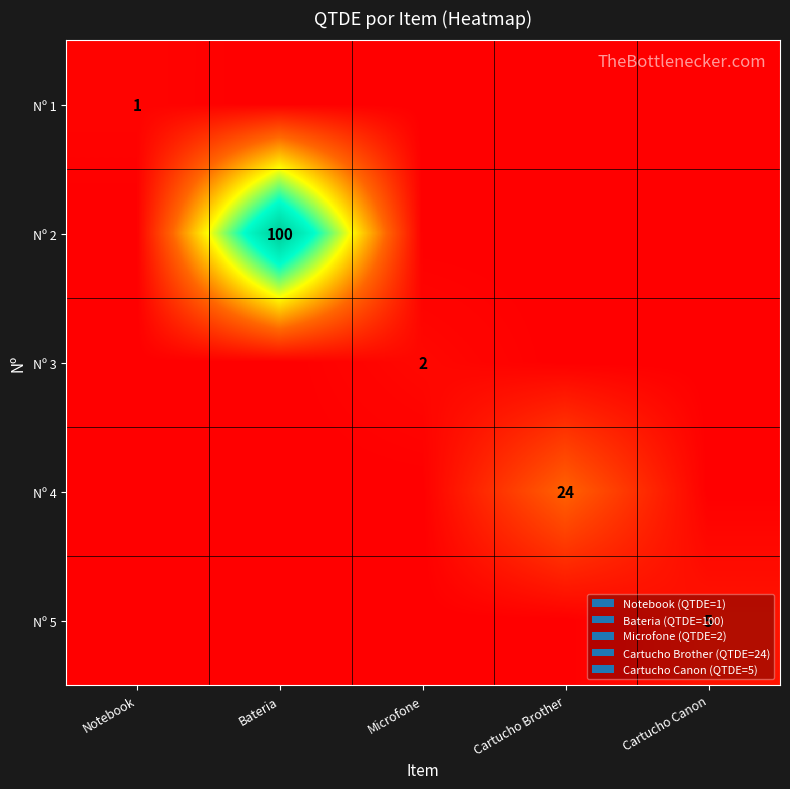

At which category is the sum across all series the highest?

Bateria